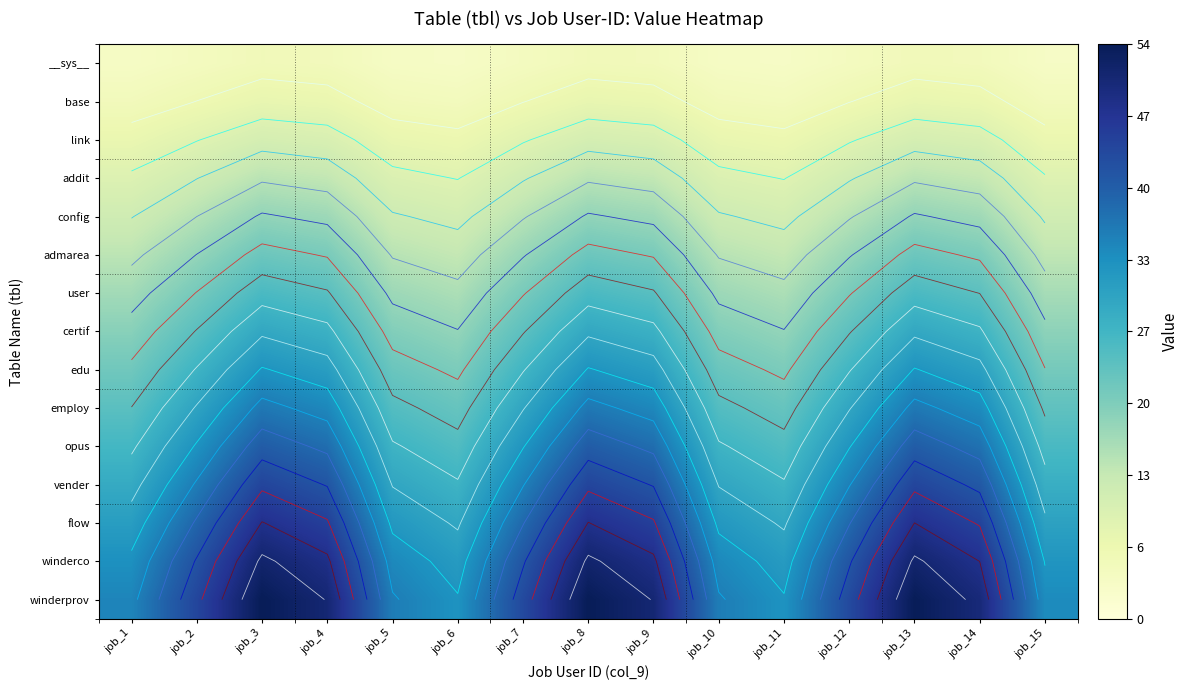

Between job_2 and job_6, which is larger?

job_2